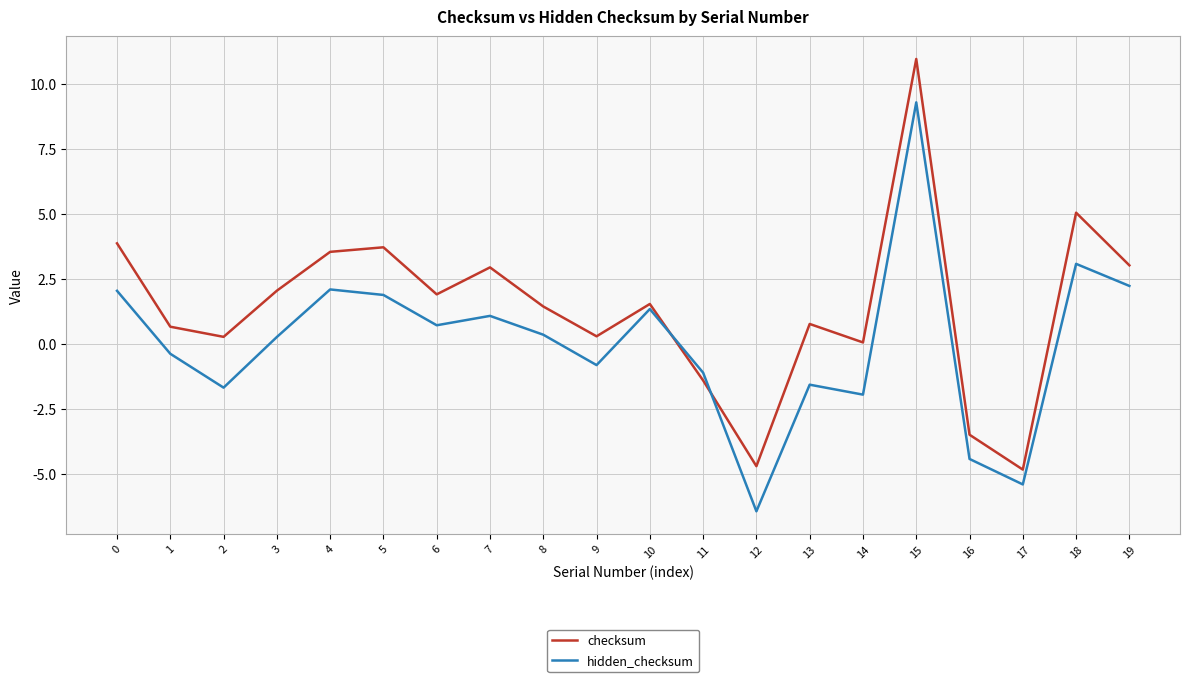

Which series changed the most between 7 and 16?

checksum